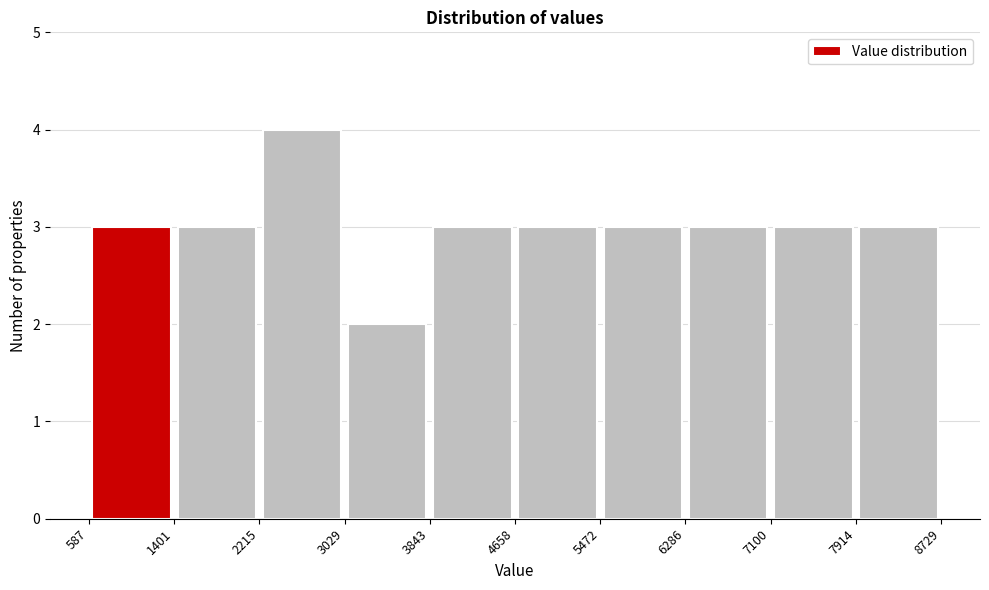

Reading left to right, list every bar in this chart as the range it spans on the x-axis followed by its height. The values are not printed on the chart, so give them approximately, as read against the axis.

587 to 1401: 3
1401 to 2215: 3
2215 to 3029: 4
3029 to 3843: 2
3843 to 4658: 3
4658 to 5472: 3
5472 to 6286: 3
6286 to 7100: 3
7100 to 7914: 3
7914 to 8729: 3